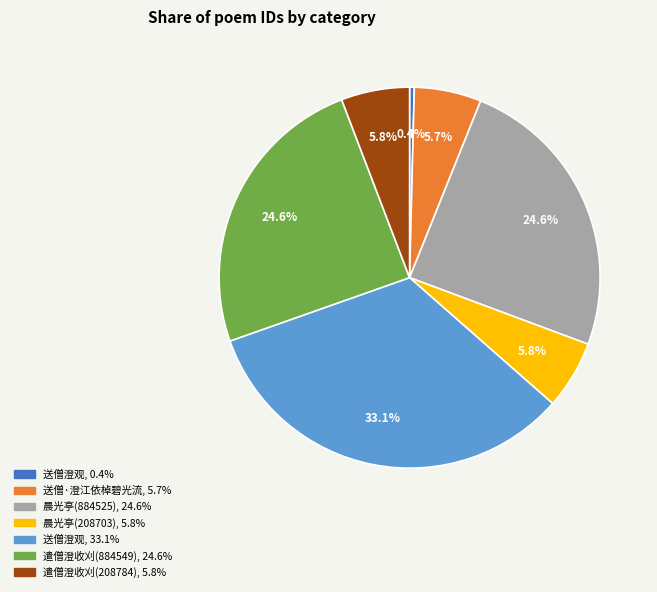

Is there any slice that represents more than half of the pie?

No